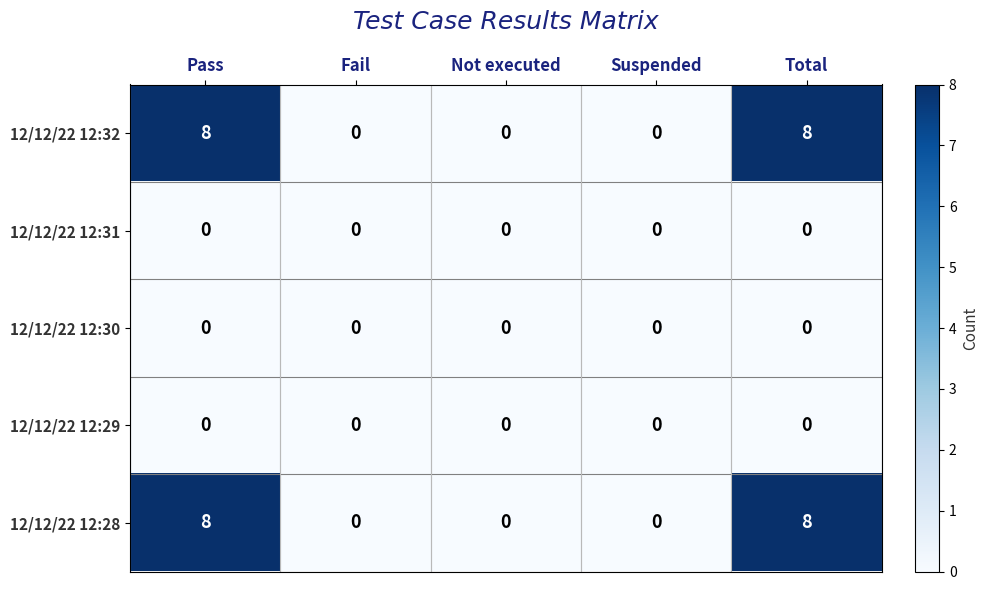

Reading left to right, what are all the values shown in this chart?

12/12/22 12:32: Pass=8	Fail=0	Not executed=0	Suspended=0	Total=8
12/12/22 12:31: Pass=0	Fail=0	Not executed=0	Suspended=0	Total=0
12/12/22 12:30: Pass=0	Fail=0	Not executed=0	Suspended=0	Total=0
12/12/22 12:29: Pass=0	Fail=0	Not executed=0	Suspended=0	Total=0
12/12/22 12:28: Pass=8	Fail=0	Not executed=0	Suspended=0	Total=8